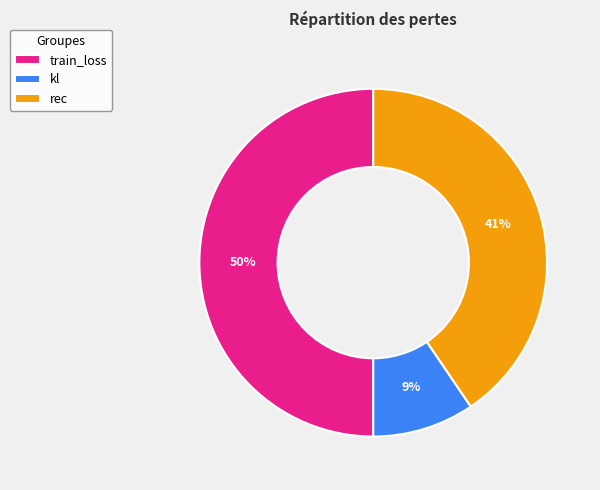

Approximately how many times larger is the value at kl compared to train_loss?

0.2